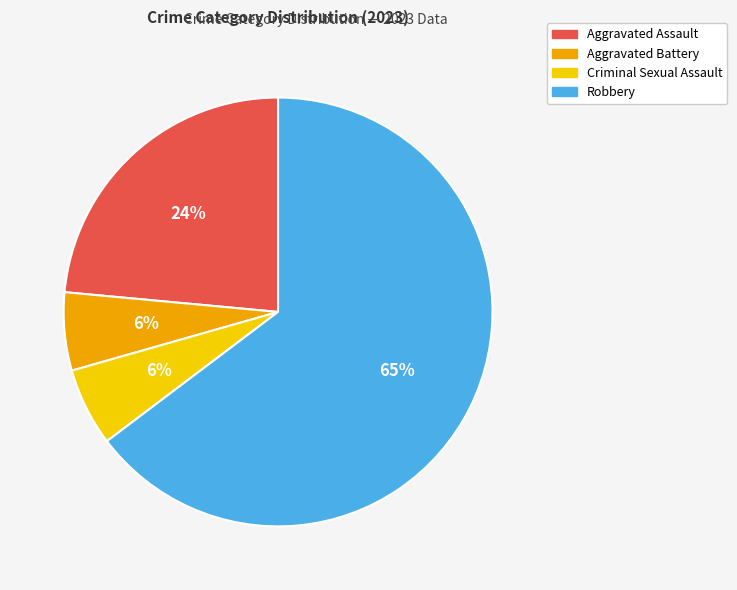

To the nearest percent, what portion does Aggravated Battery represent?

6%